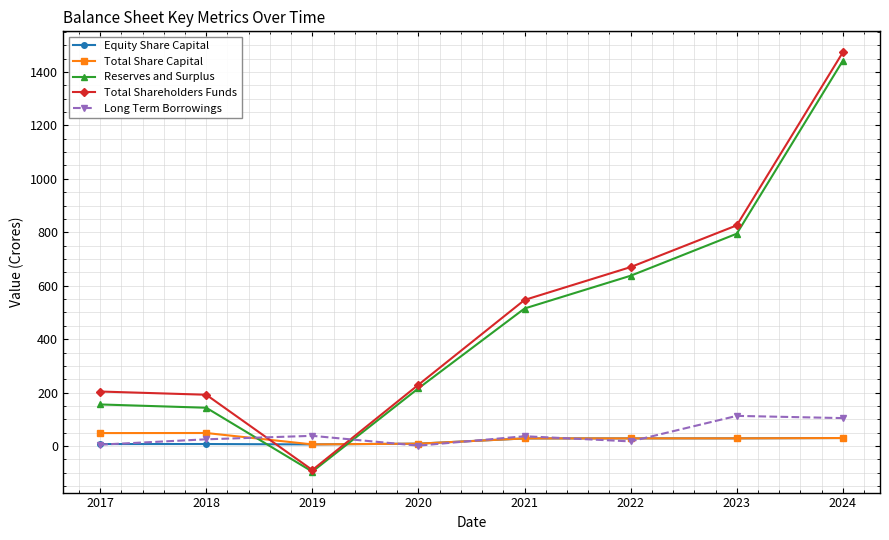

Does the chart have visible grid lines?

Yes